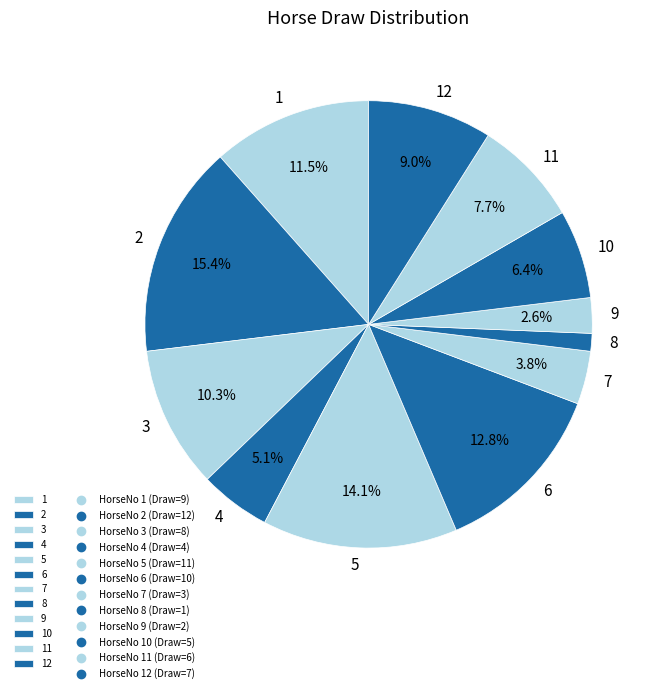

To the nearest percent, what is the combined percentage of 7 and 8?

5%